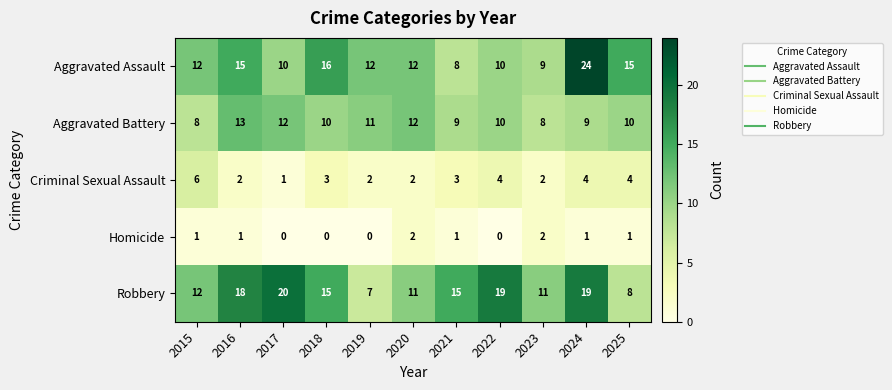

What is the sum of all Homicide values?

9